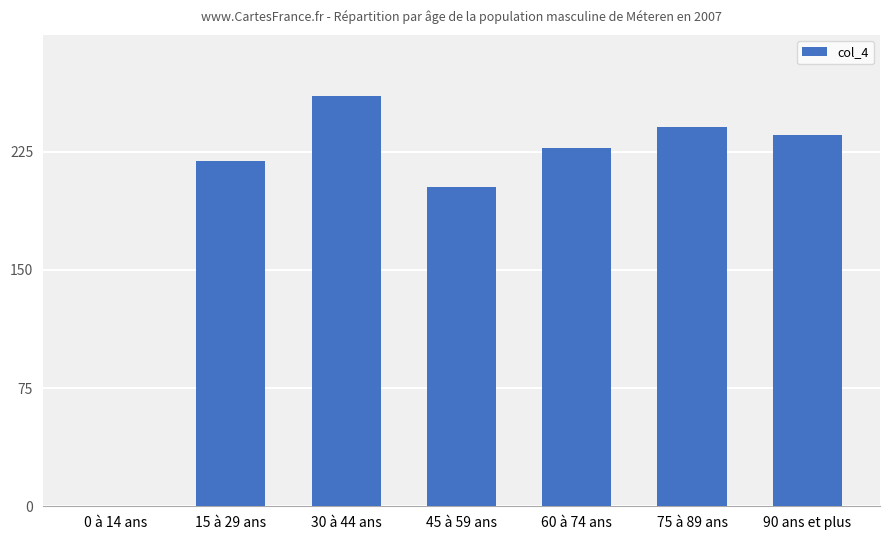

Which label corresponds to the largest value in the chart?

30 à 44 ans